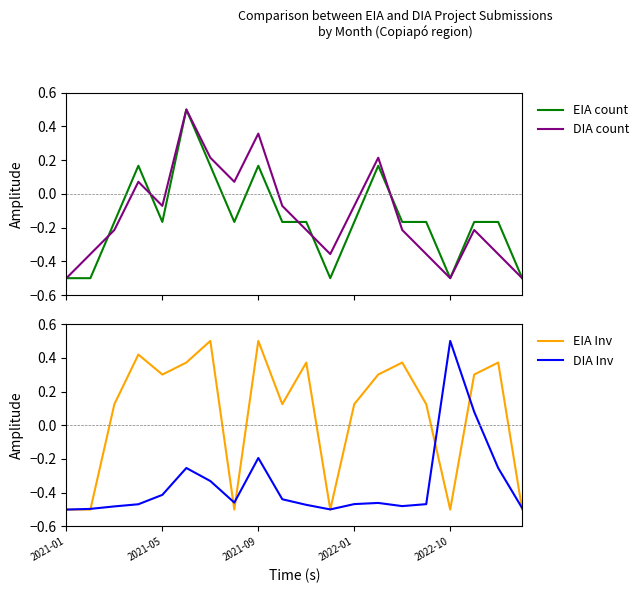

What is the lowest value of the EIA count series?

-0.5